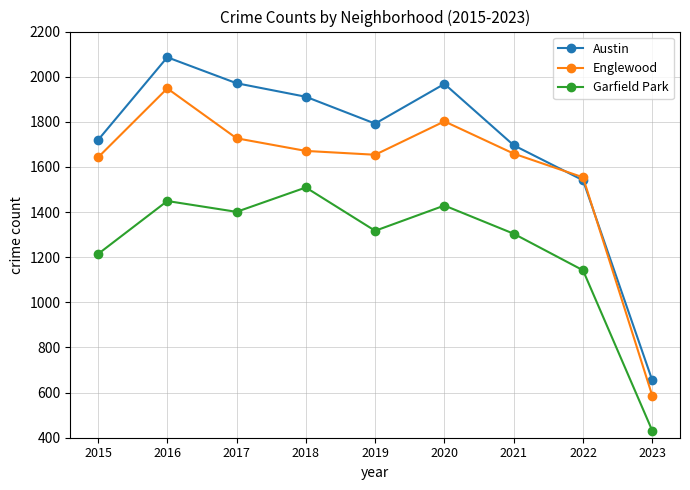

How many categories are shown in the chart?

9